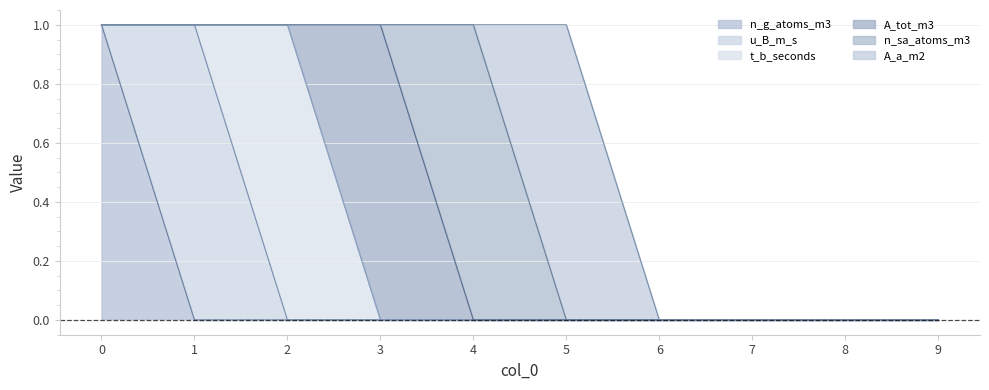

How many times do A_a_m2 and n_sa_atoms_m3 cross each other?

1